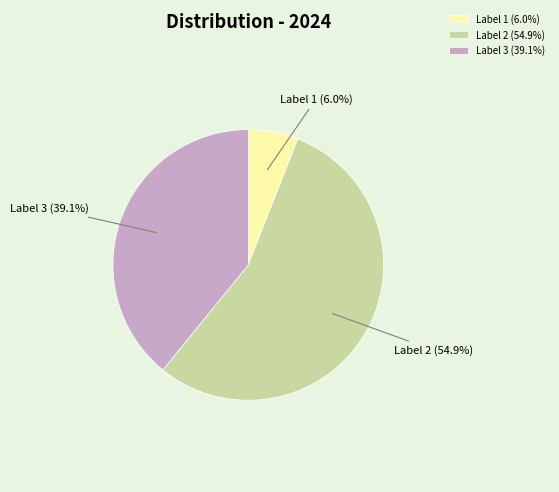

What is the ratio of the value at Label 2 (54.9%) to the value at Label 1 (6.0%)?

9.2